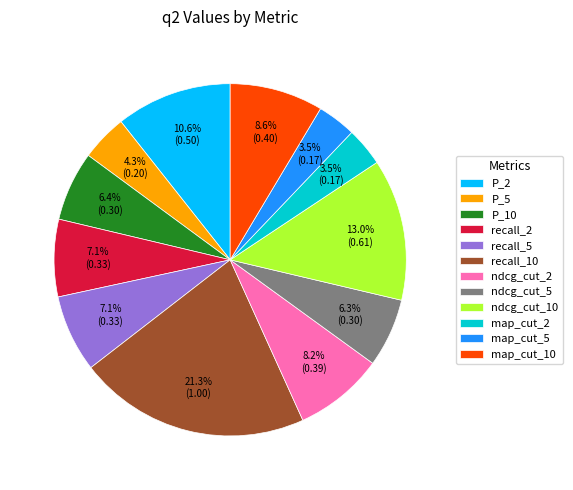

To the nearest percent, what is the average slice percentage?

8%